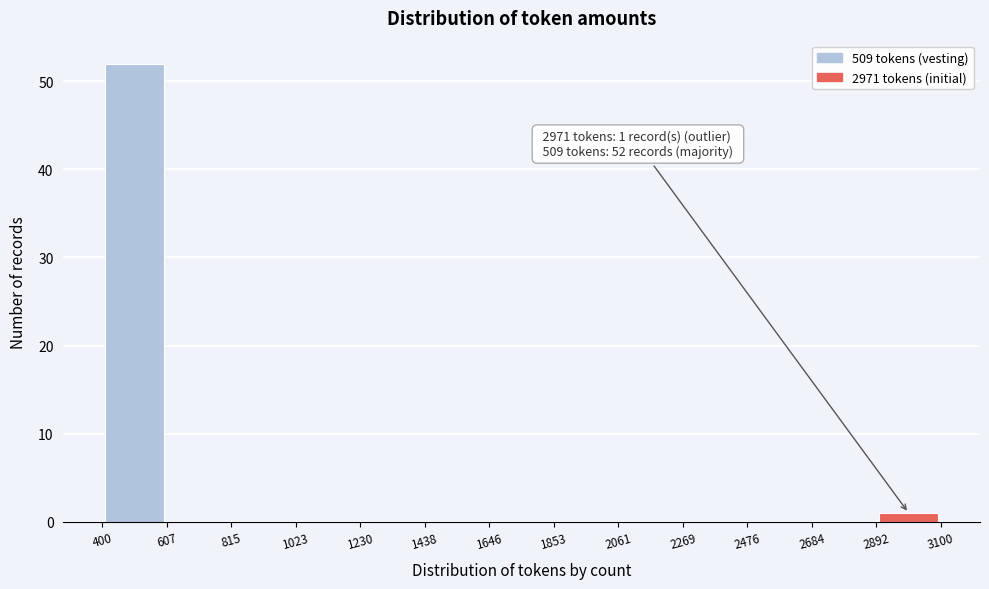

Over which range of the x-axis is the bar tallest?

400 to 607